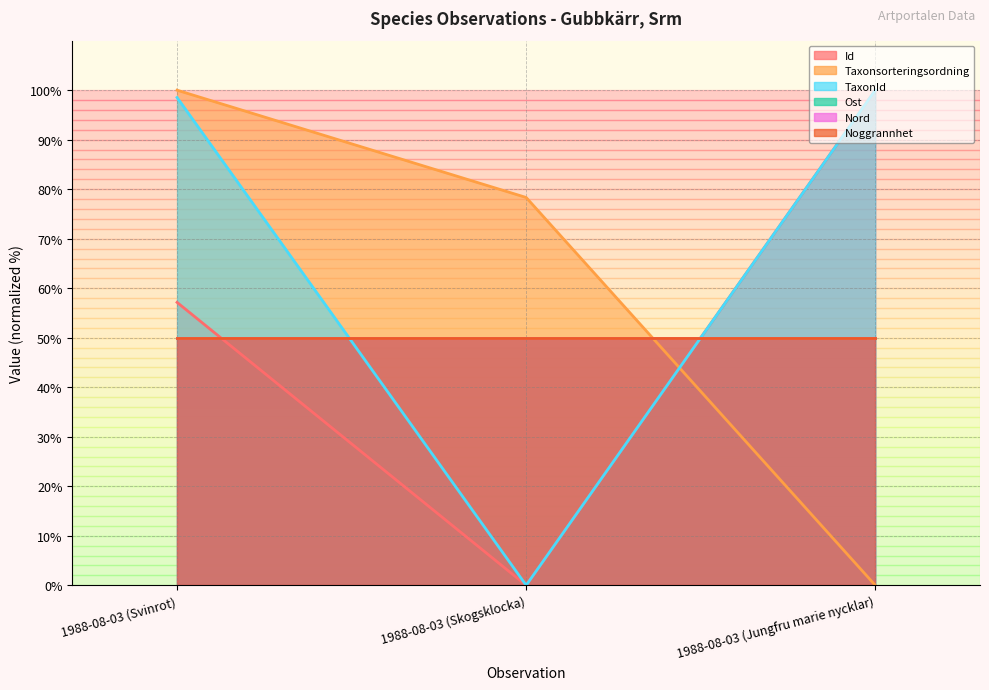

Between 1988-08-03 (Skogsklocka) and 1988-08-03 (Svinrot), which is larger?

1988-08-03 (Svinrot)